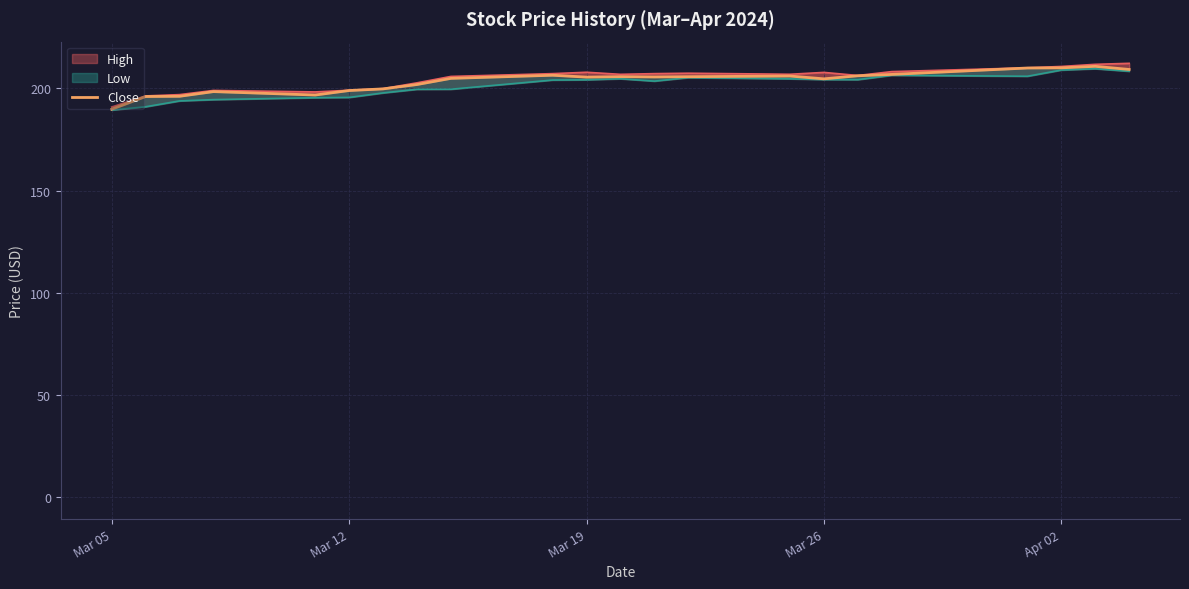

How many categories are shown in the chart?

22